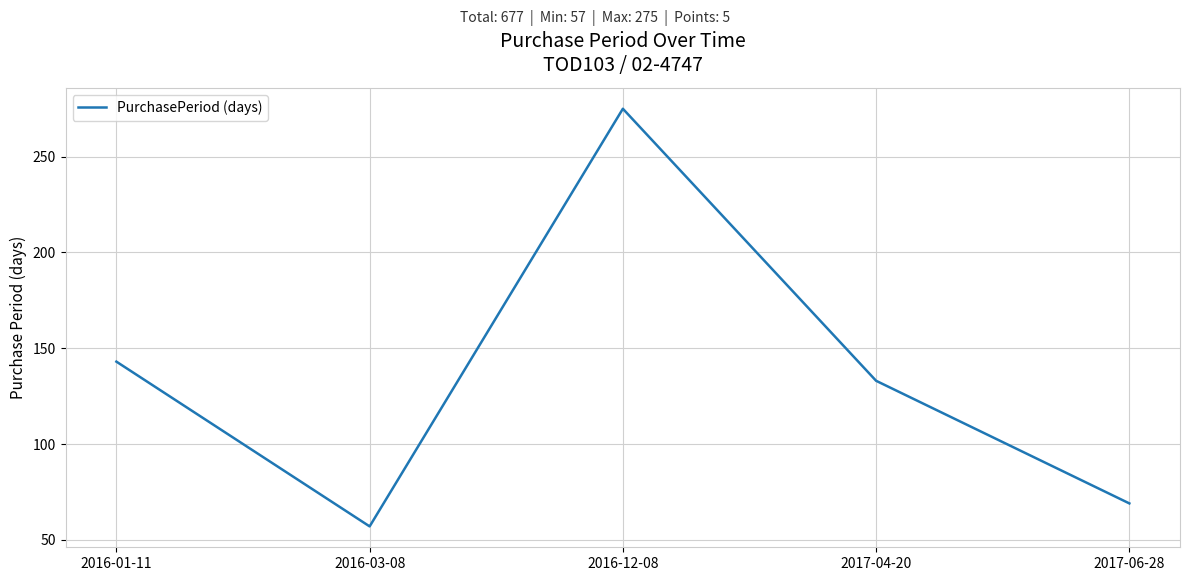

List the labels in order of value, smallest first.

2016-03-08, 2017-06-28, 2017-04-20, 2016-01-11, 2016-12-08